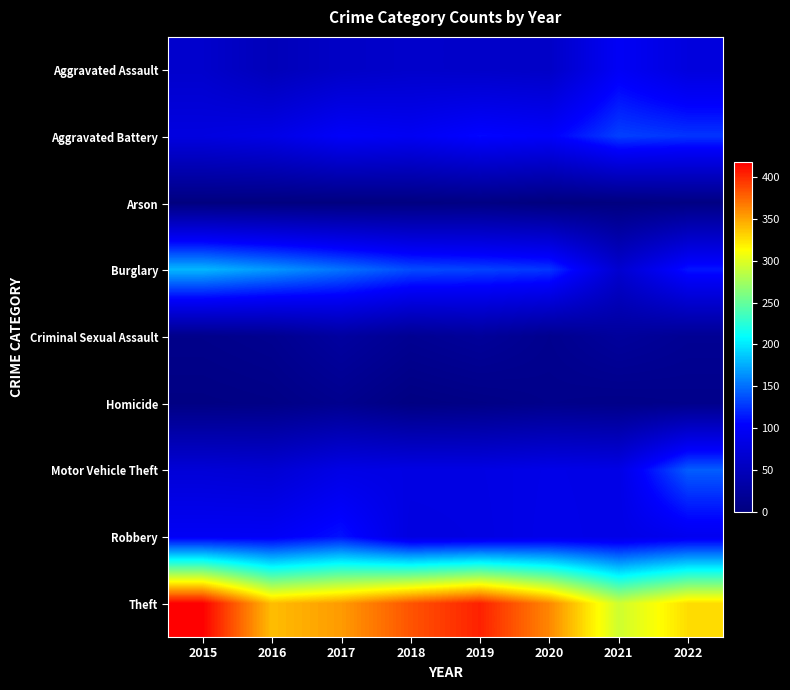

Reading right to left, list all the values displayed in this chart.

Aggravated Assault: 2022=78	2021=98	2020=59	2019=61	2018=63	2017=59	2016=48	2015=64
Aggravated Battery: 2022=126	2021=131	2020=102	2019=107	2018=96	2017=101	2016=85	2015=80
Arson: 2022=4	2021=1	2020=0	2019=4	2018=2	2017=1	2016=1	2015=1
Burglary: 2022=113	2021=67	2020=127	2019=132	2018=136	2017=152	2016=167	2015=180
Criminal Sexual Assault: 2022=17	2021=24	2020=13	2019=22	2018=16	2017=27	2016=14	2015=10
Homicide: 2022=10	2021=8	2020=10	2019=6	2018=3	2017=13	2016=6	2015=4
Motor Vehicle Theft: 2022=143	2021=85	2020=87	2019=83	2018=83	2017=85	2016=70	2015=73
Robbery: 2022=93	2021=85	2020=88	2019=82	2018=80	2017=112	2016=98	2015=98
Theft: 2022=327	2021=293	2020=362	2019=404	2018=383	2017=354	2016=340	2015=418